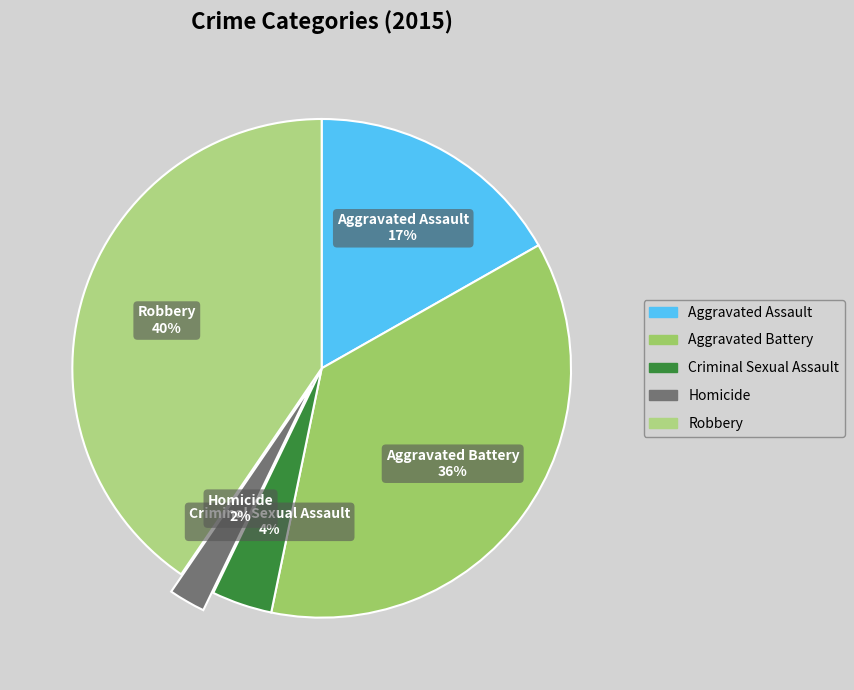

Does Criminal Sexual Assault account for over 50% of the chart?

No